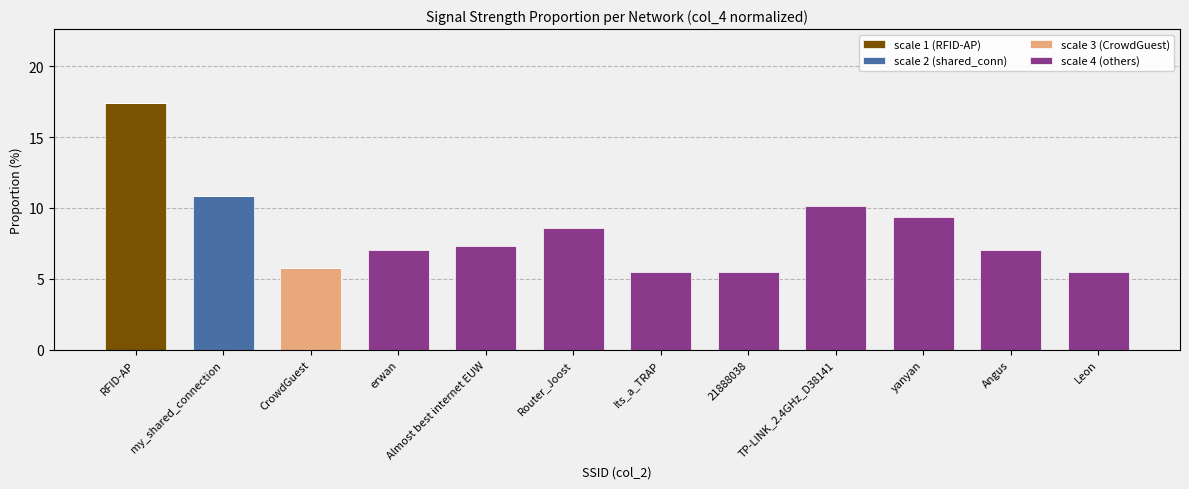

At which category is the sum across all series the highest?

RFID-AP